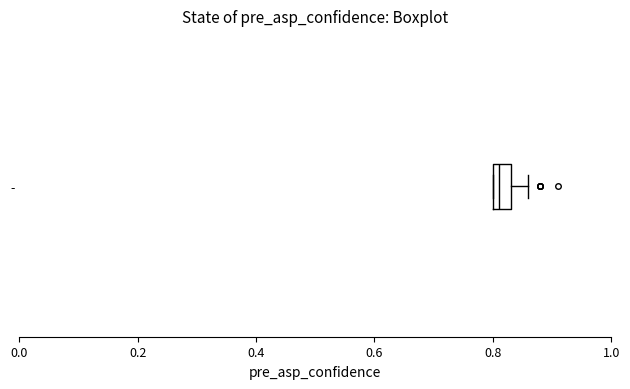

Where is the left edge of the box for - on the x-axis? The values are not printed on the chart, so give them approximately, as read against the axis.

0.80